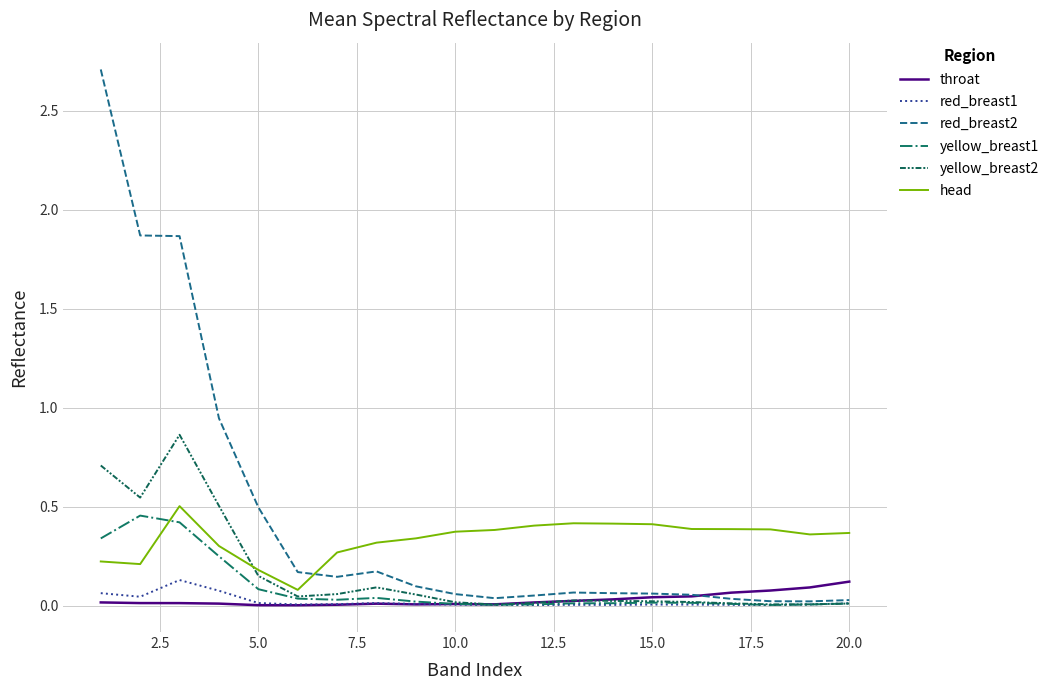

Which series has the largest range (max minus min)?

red_breast2